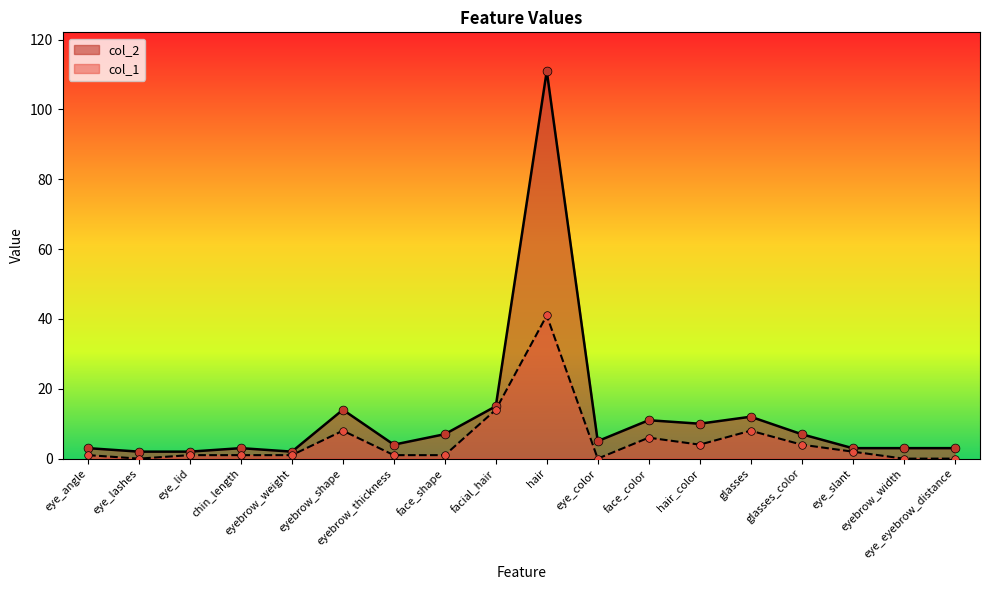

Is the value of col_2 at facial_hair greater than the value of col_1 at facial_hair?

Yes